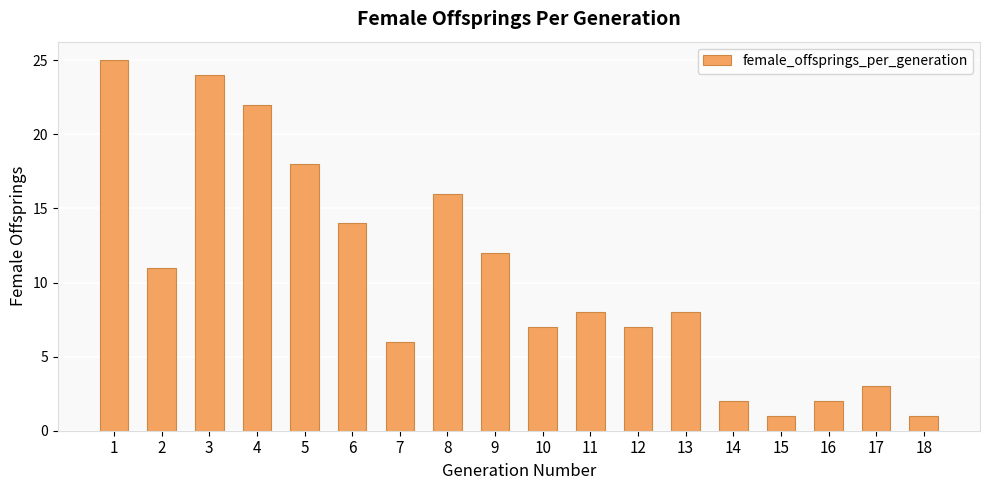

What value does the data have at 4, to the nearest 5?

20